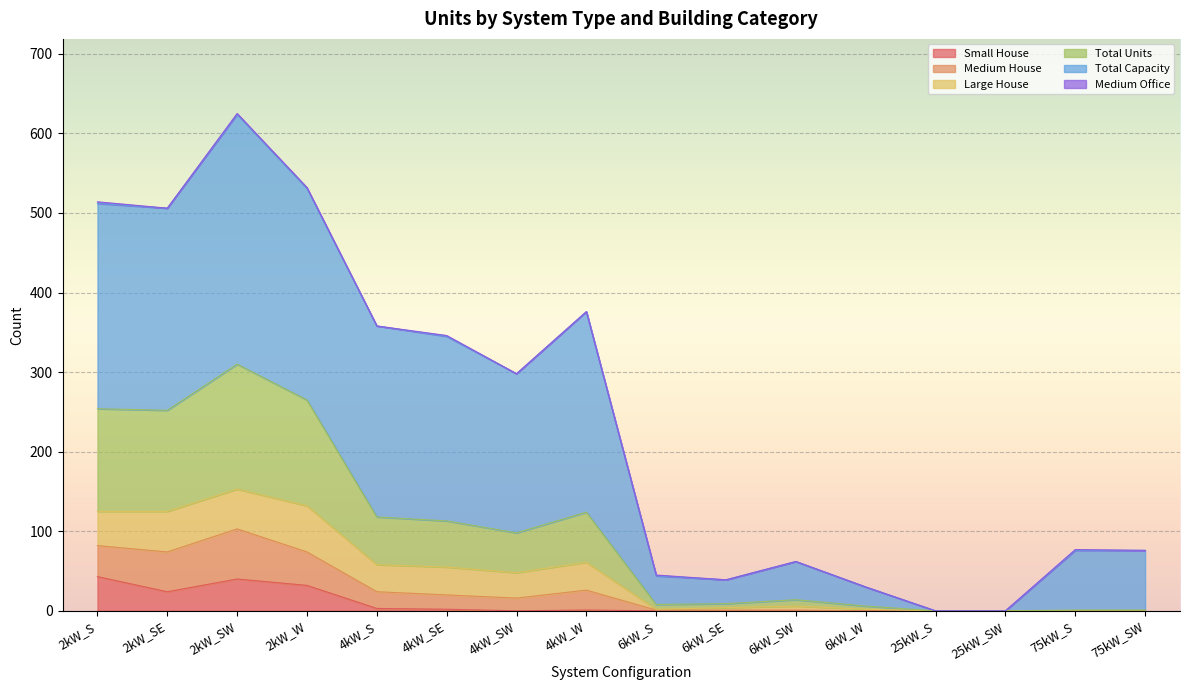

What is the highest value of the Small House series?

43